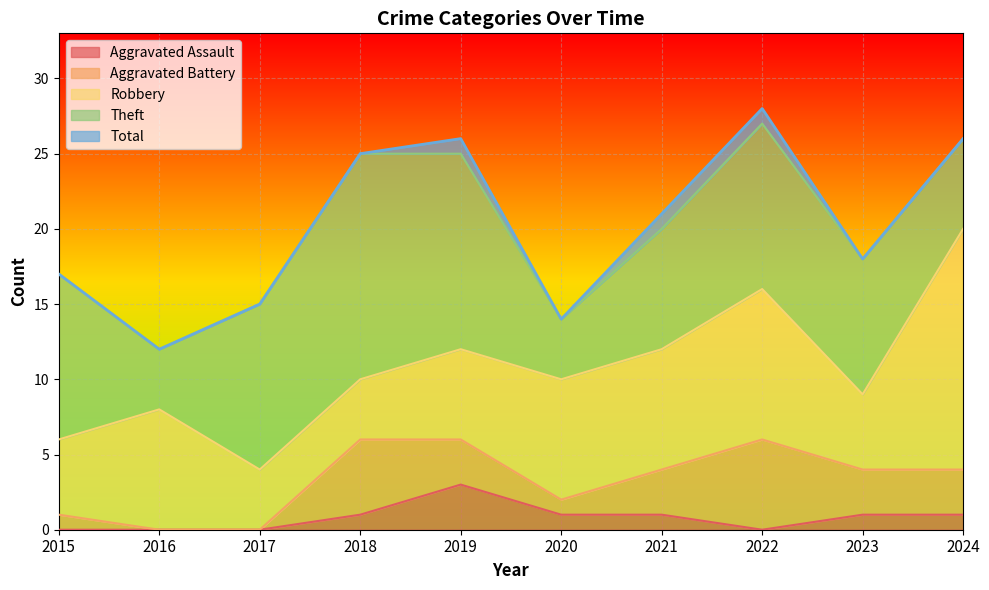

True or false: Total has more than 1 points higher than both neighbors.

True